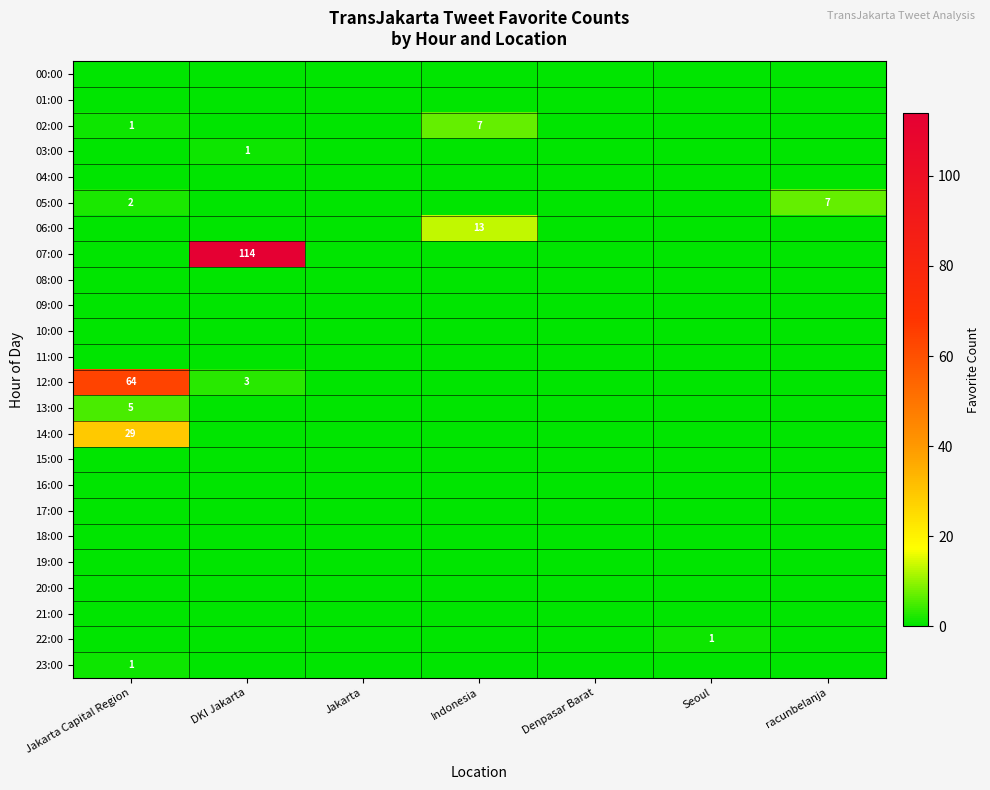

Is the value of 02:00 at Indonesia greater than the value of 22:00 at Seoul?

Yes